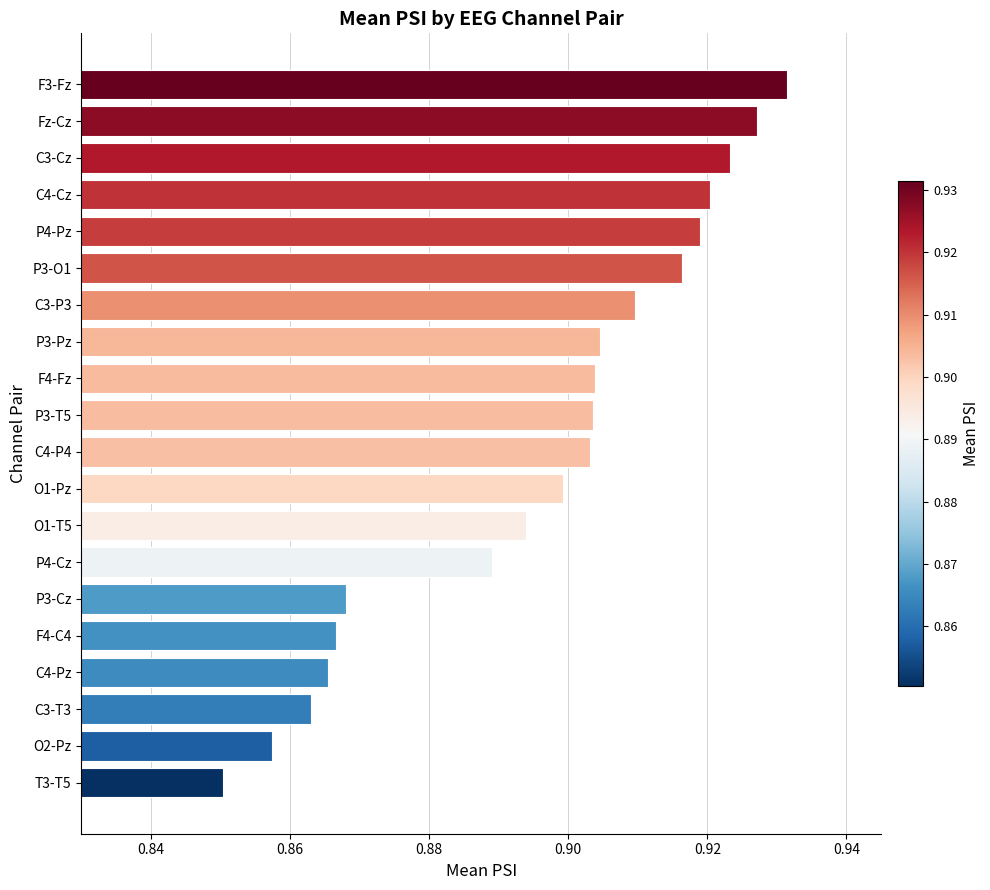

Are the bars horizontal?

Yes